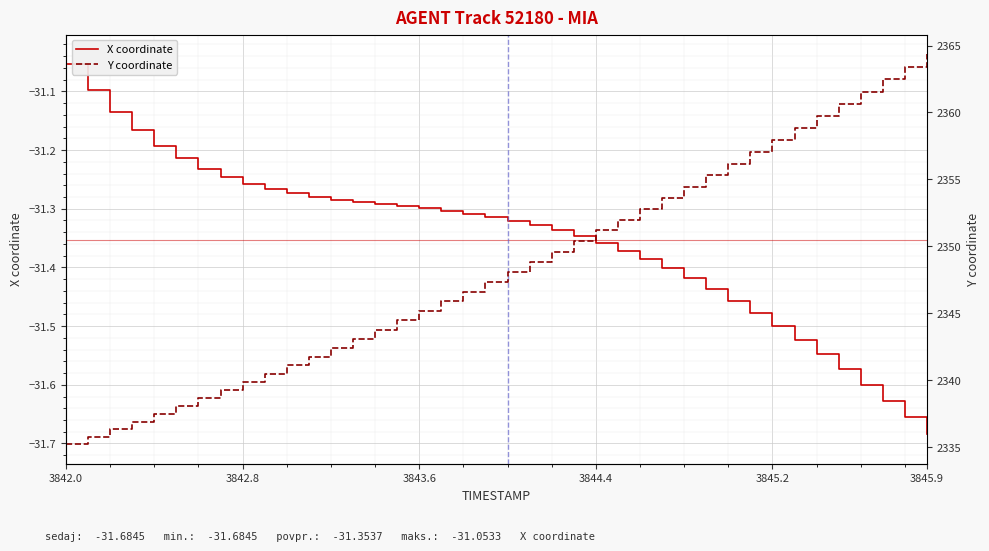

Reading left to right, what are all the values shown in this chart?

X coordinate: -31.1	-31.1	-31.1	-31.2	-31.2	-31.2	-31.2	-31.2	-31.3	-31.3	-31.3	-31.3	-31.3	-31.3	-31.3	-31.3	-31.3	-31.3	-31.3	-31.3	-31.3	-31.3	-31.3	-31.3	-31.4	-31.4	-31.4	-31.4	-31.4	-31.4	-31.5	-31.5	-31.5	-31.5	-31.5	-31.6	-31.6	-31.6	-31.7	-31.7
Y coordinate: 2335.2	2335.8	2336.3	2336.9	2337.4	2338.0	2338.6	2339.2	2339.8	2340.5	2341.1	2341.8	2342.4	2343.1	2343.8	2344.5	2345.2	2345.9	2346.6	2347.3	2348.1	2348.8	2349.6	2350.4	2351.2	2352.0	2352.8	2353.6	2354.4	2355.3	2356.2	2357.0	2357.9	2358.8	2359.7	2360.6	2361.5	2362.5	2363.4	2364.4